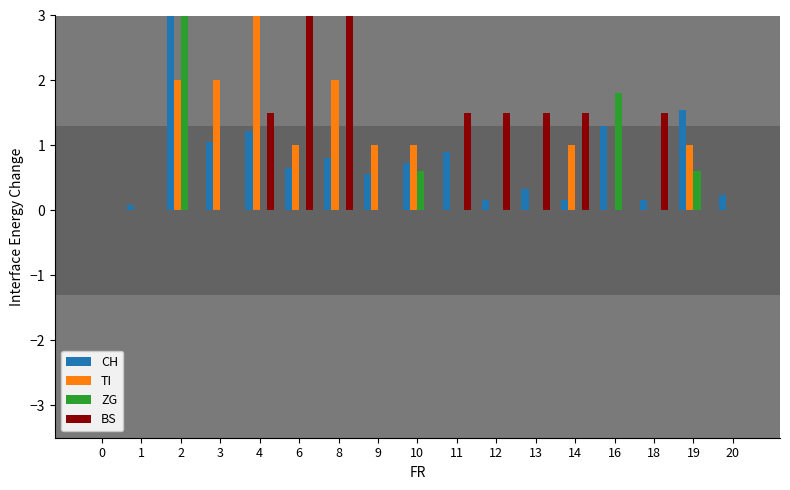

The TI series shows 3.5 at 3. True or false?

False